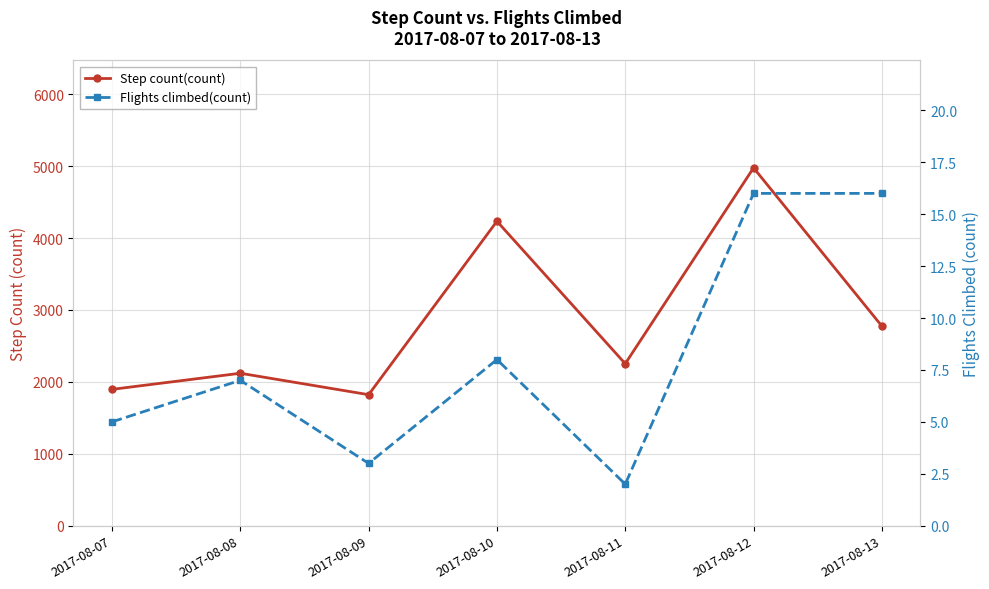

Reading right to left, extract all data points from this chart.

Step count(count): 2775.3	4976.7	2253.0	4234.0	1822.0	2120.0	1896.0
Flights climbed(count): 16.0	16.0	2.0	8.0	3.0	7.0	5.0